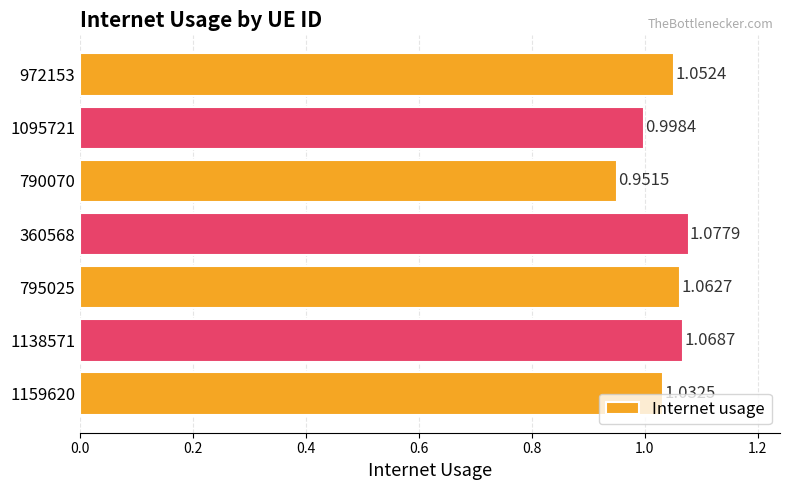

List the labels in order of value, largest first.

360568, 1138571, 795025, 972153, 1159620, 1095721, 790070